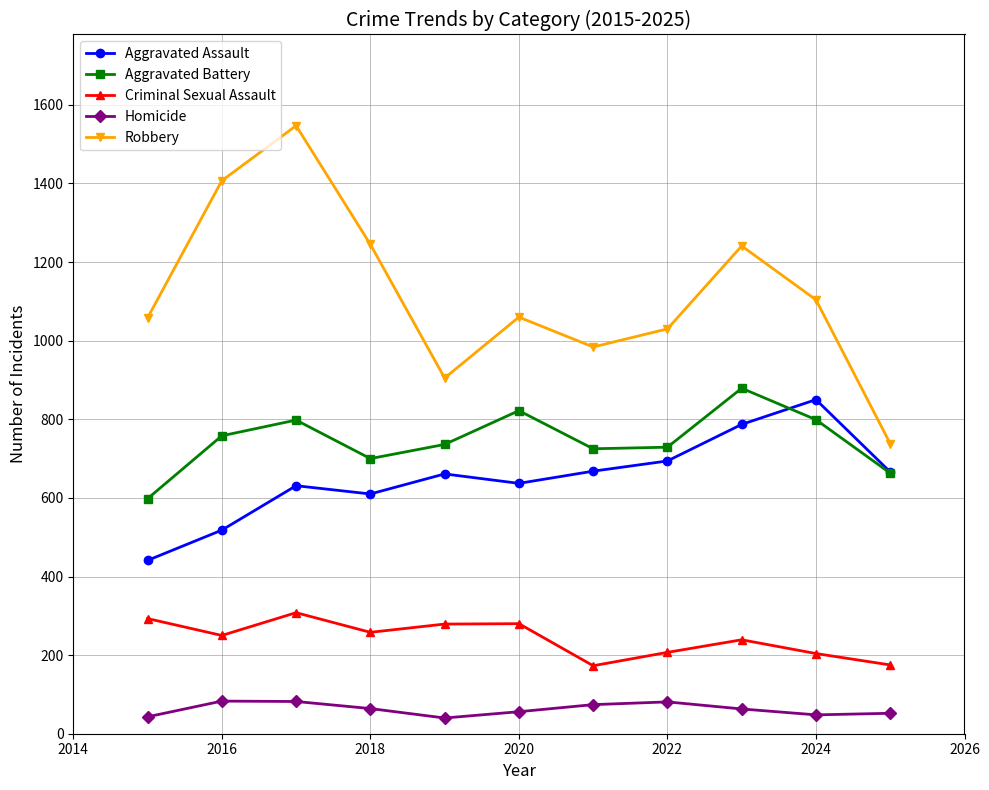

True or false: Homicide and Criminal Sexual Assault intersect in this chart.

False